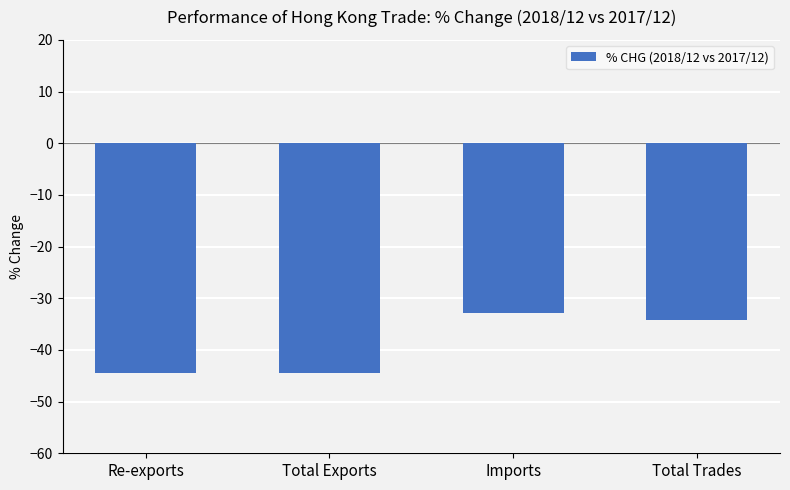

What is the sum of the values at Imports and Re-exports?

-77.4